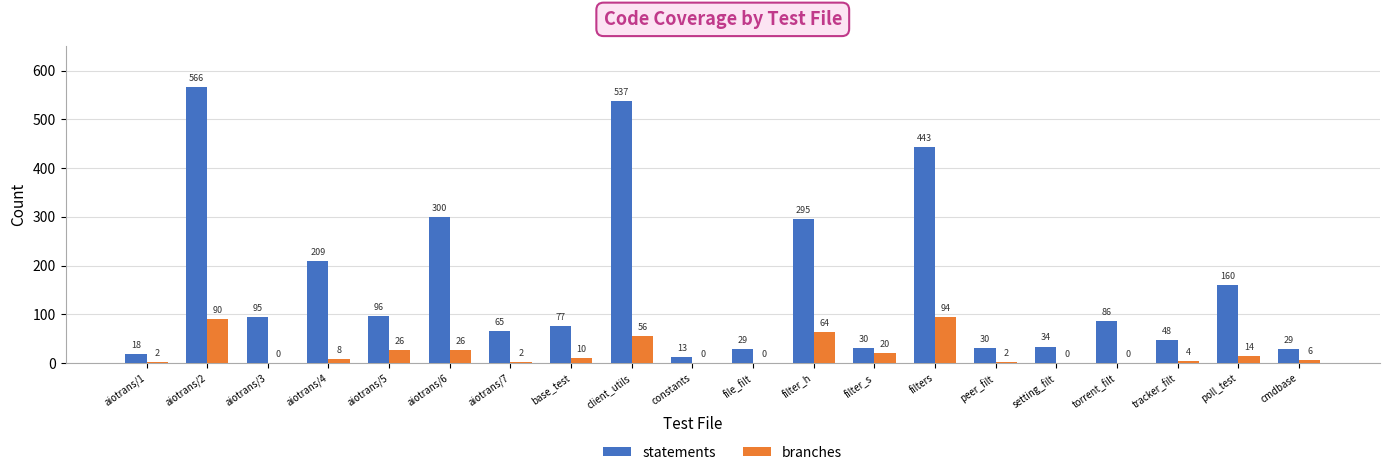

True or false: branches has a value of 25 at filters.

False